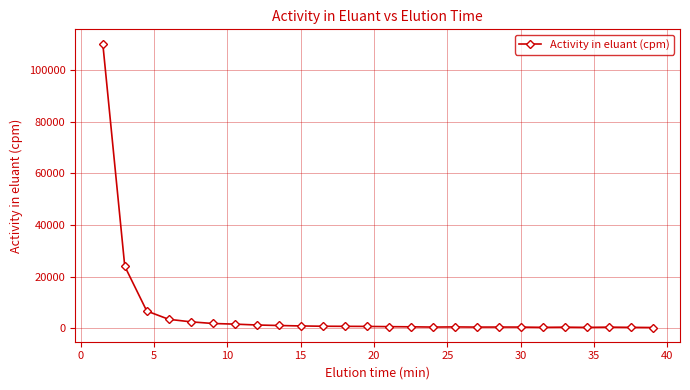

True or false: the data has more than 0 interior local peaks.

True